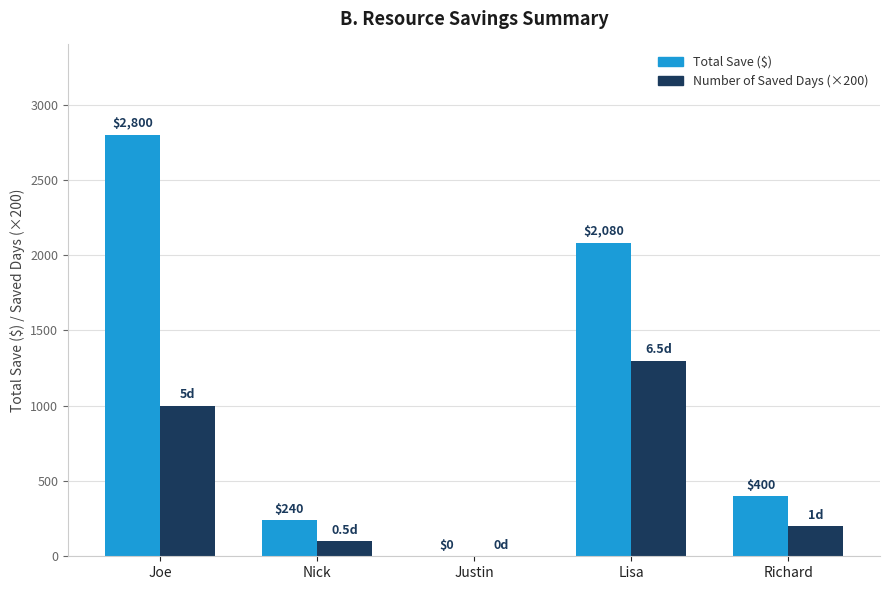

At which category is the sum across all series the highest?

Joe